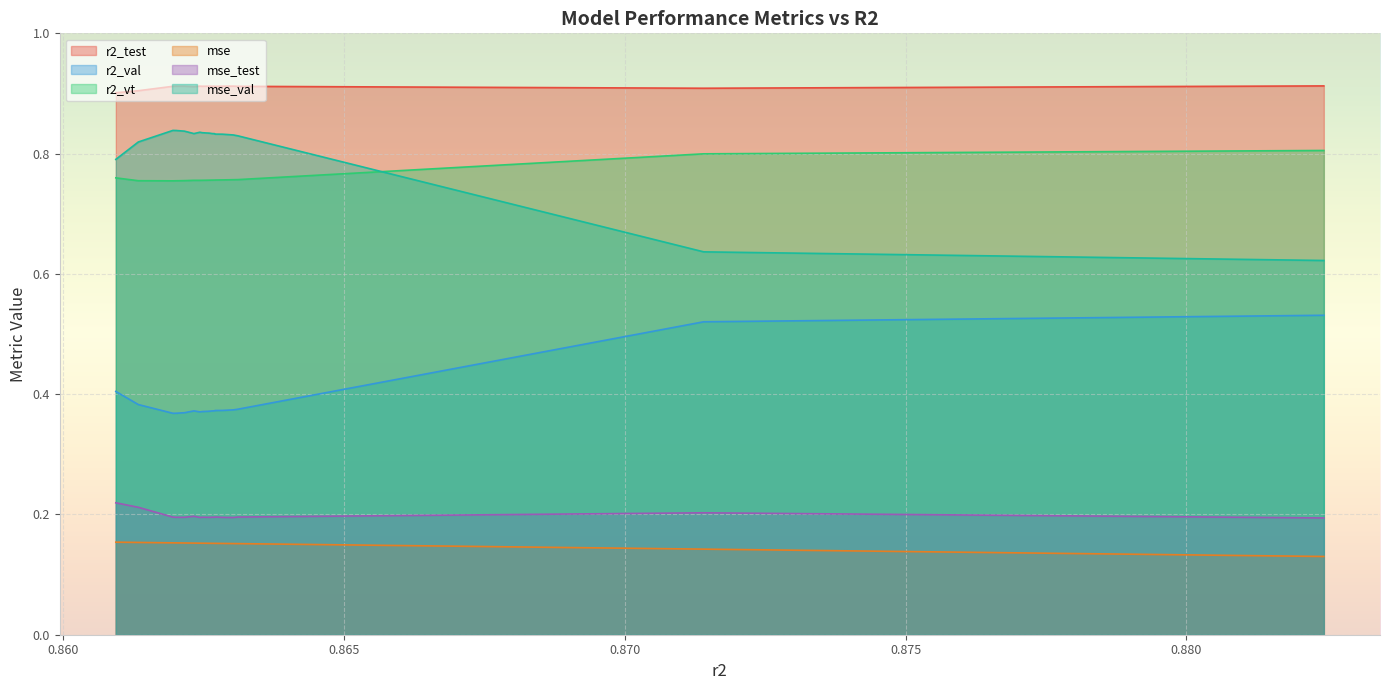

Count the r2_val values in the range 0 to 1.

22